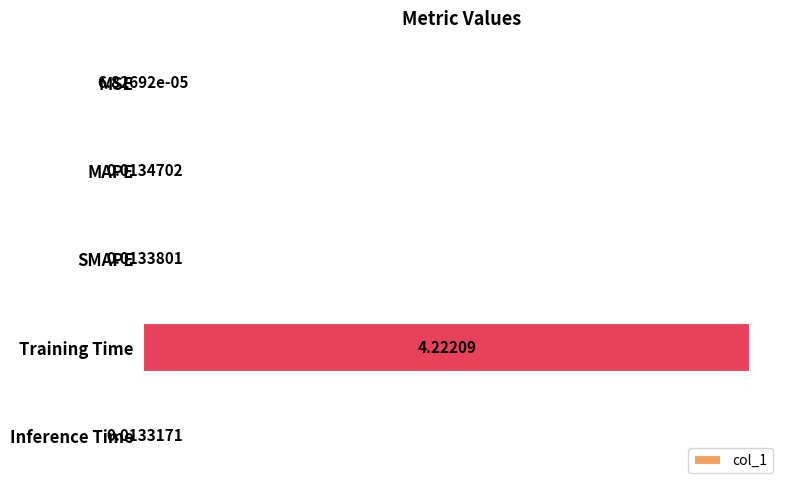

Are the bars horizontal?

Yes